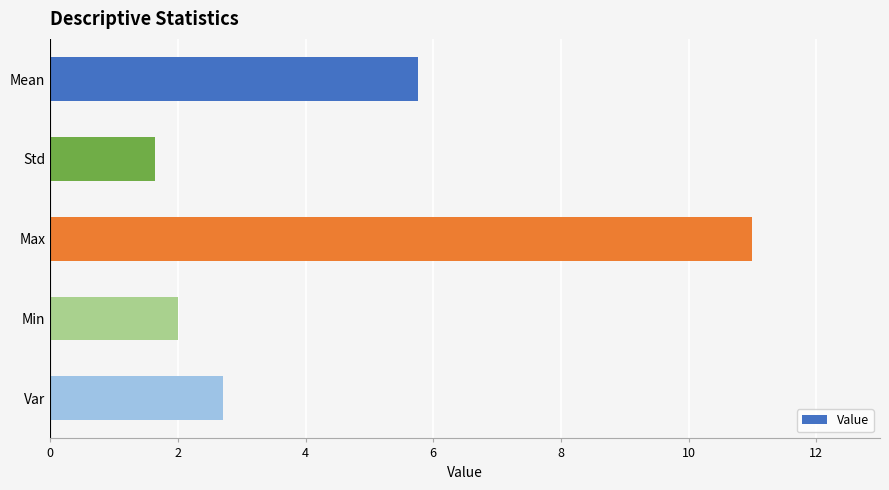

Rank the categories by value from highest to lowest.

Max, Mean, Var, Min, Std